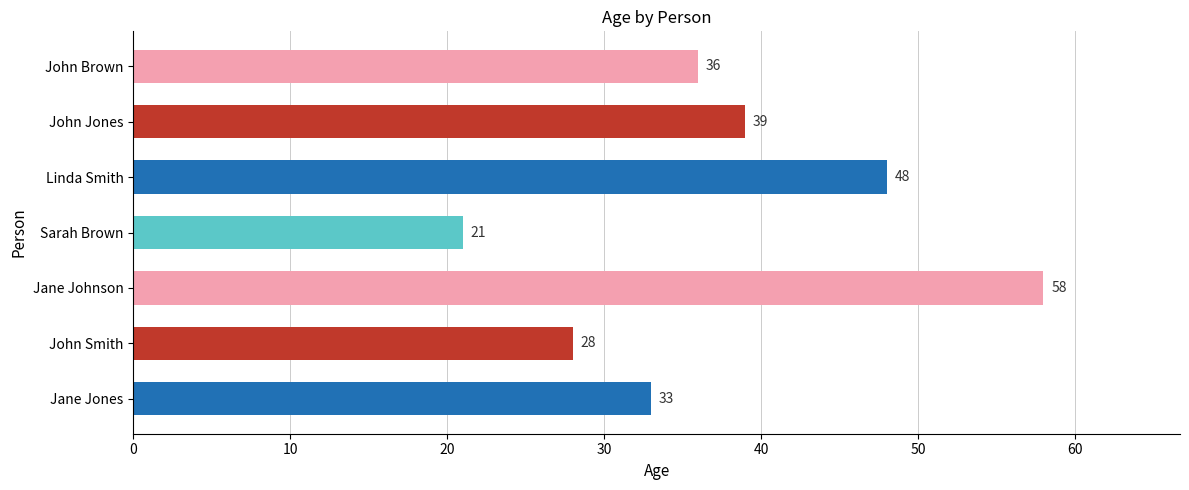

The chart shows a value of 68 at Linda Smith. True or false?

False